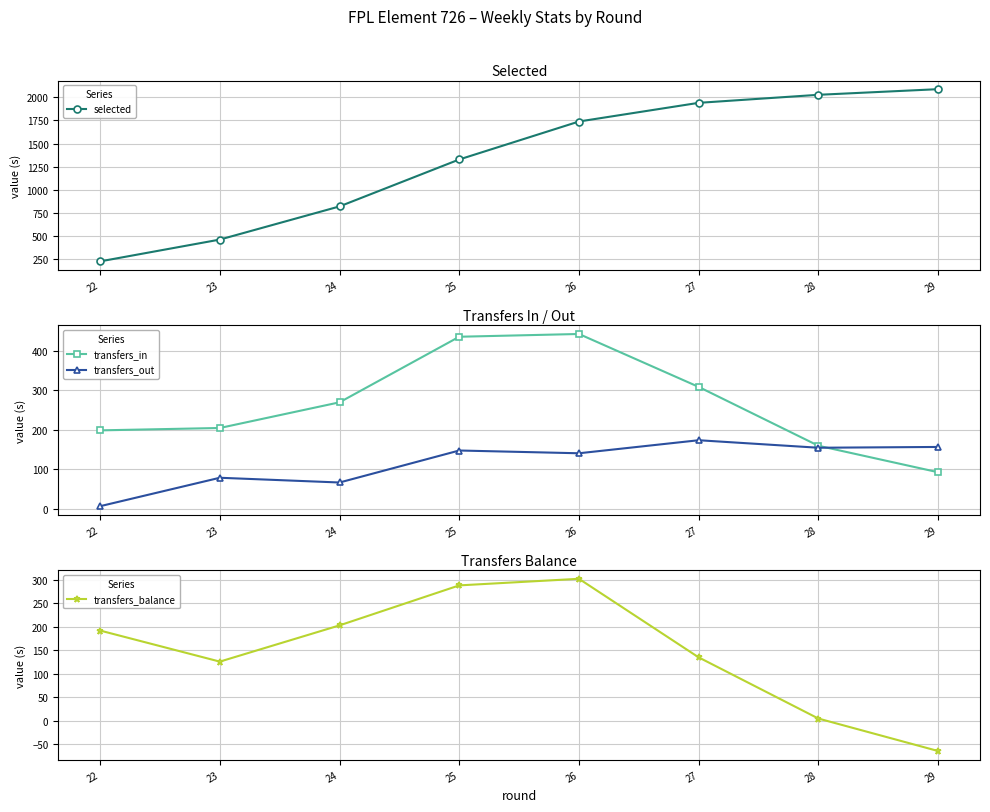

At which label does transfers_out first exceed 147?

27